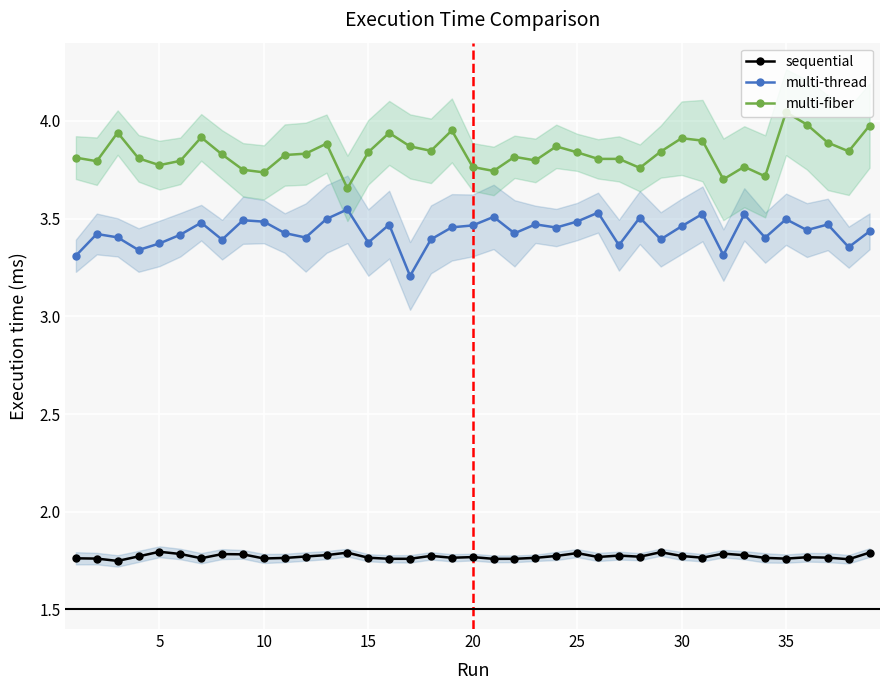

The sequential series shows 2.8 at 25. True or false?

False